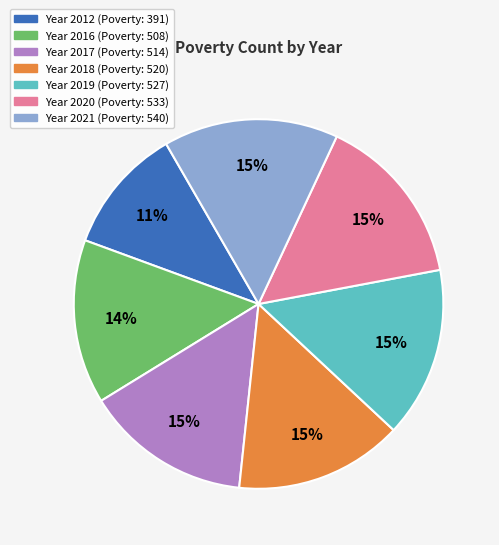

To the nearest percent, what is the difference between the largest and smallest slice percentages?

4%